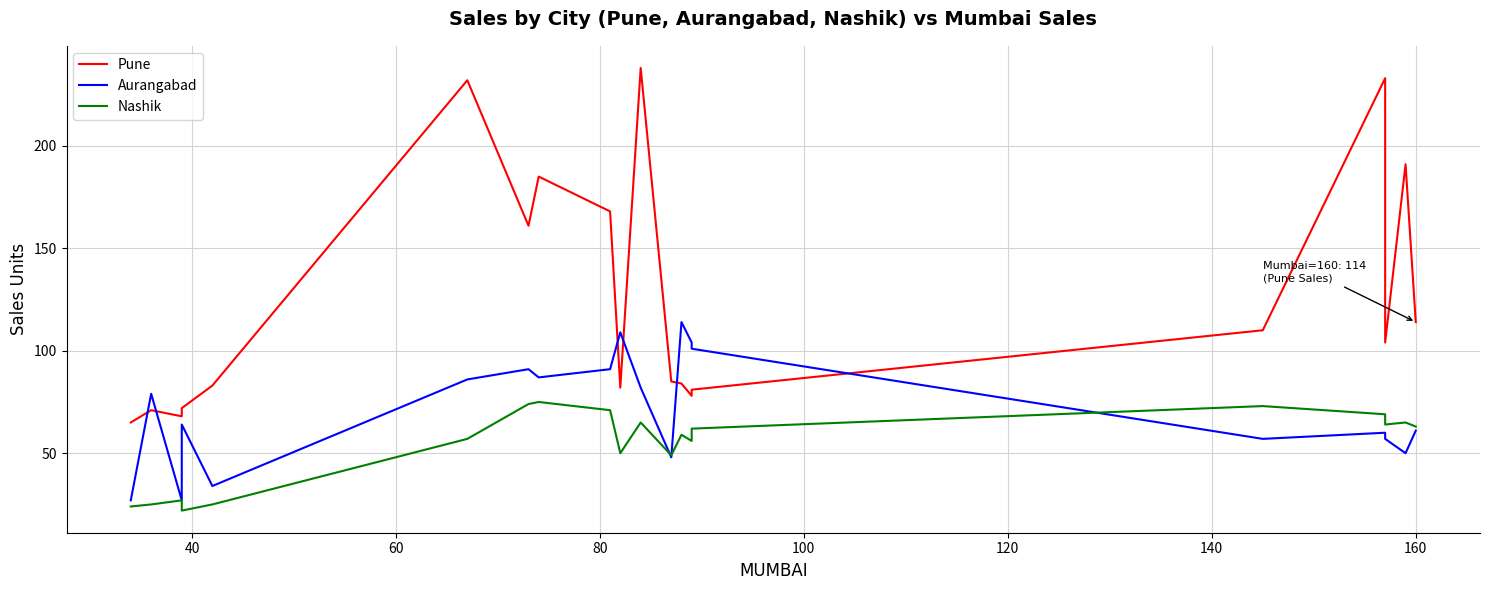

True or false: Nashik and Pune cross at least once.

False